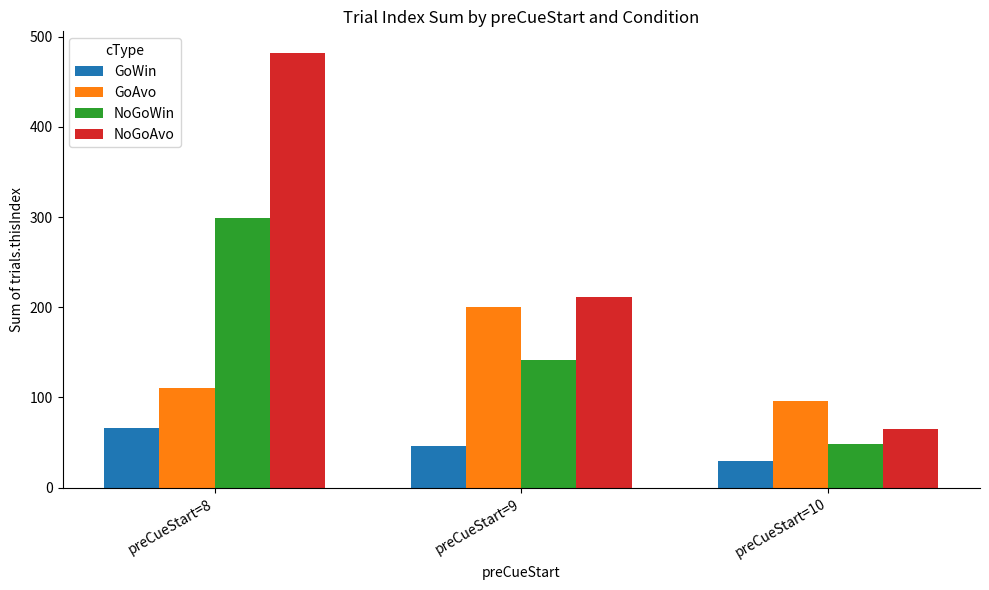

What is the average value of the GoAvo series?

135